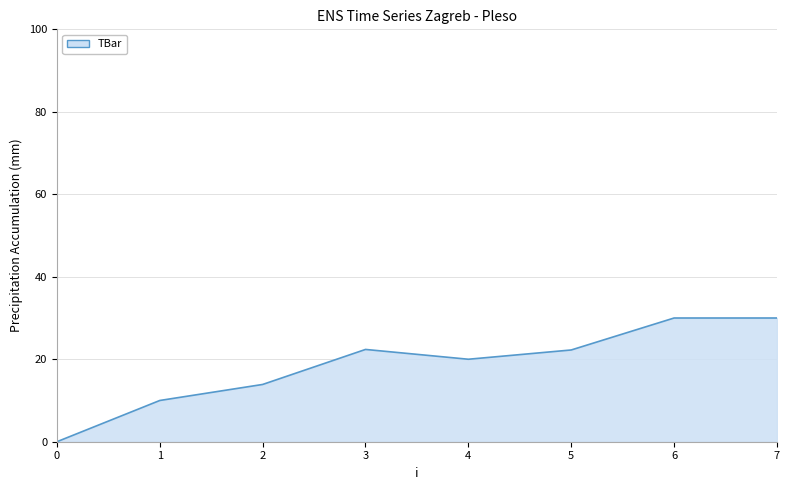

What is the ratio of the value at 3 to the value at 6?

0.7